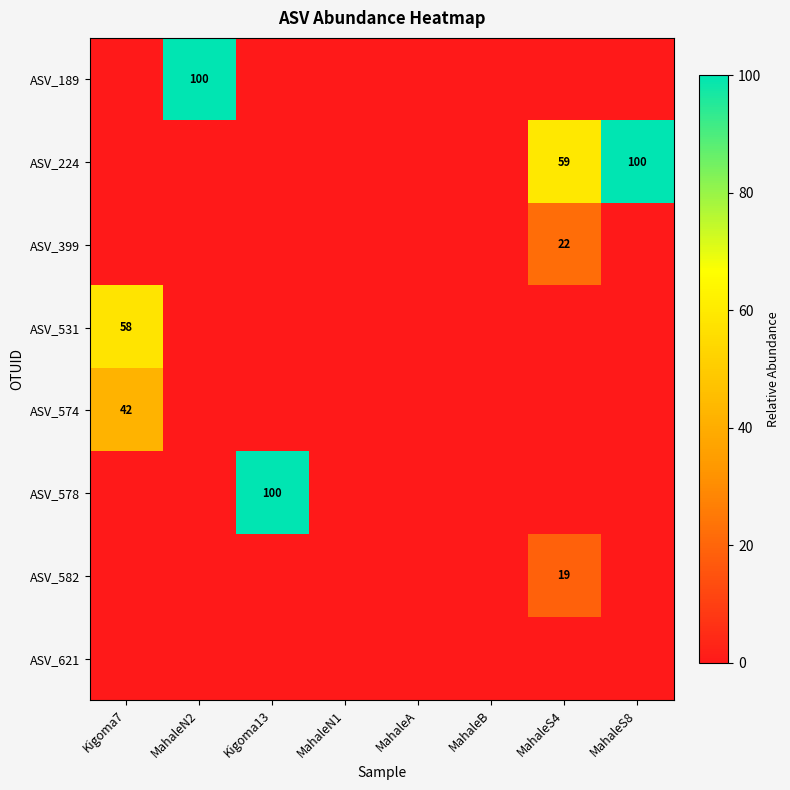

The ASV_574 series shows 42 at Kigoma7. True or false?

True